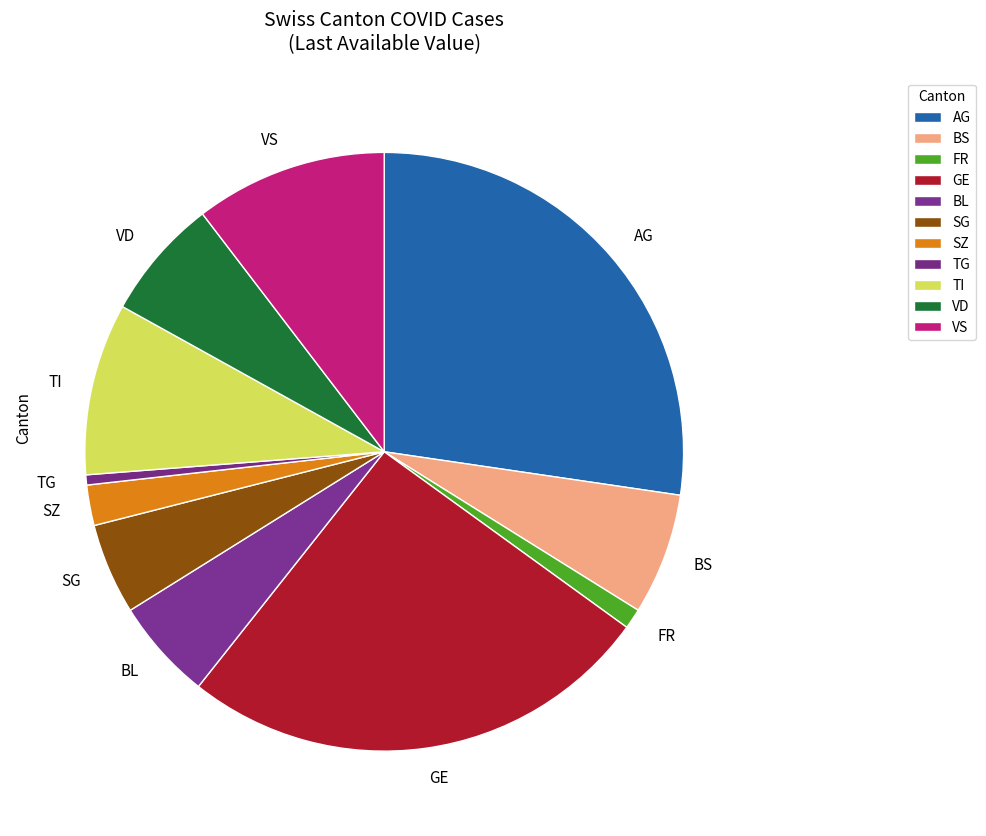

What is the largest slice in the pie chart?

AG